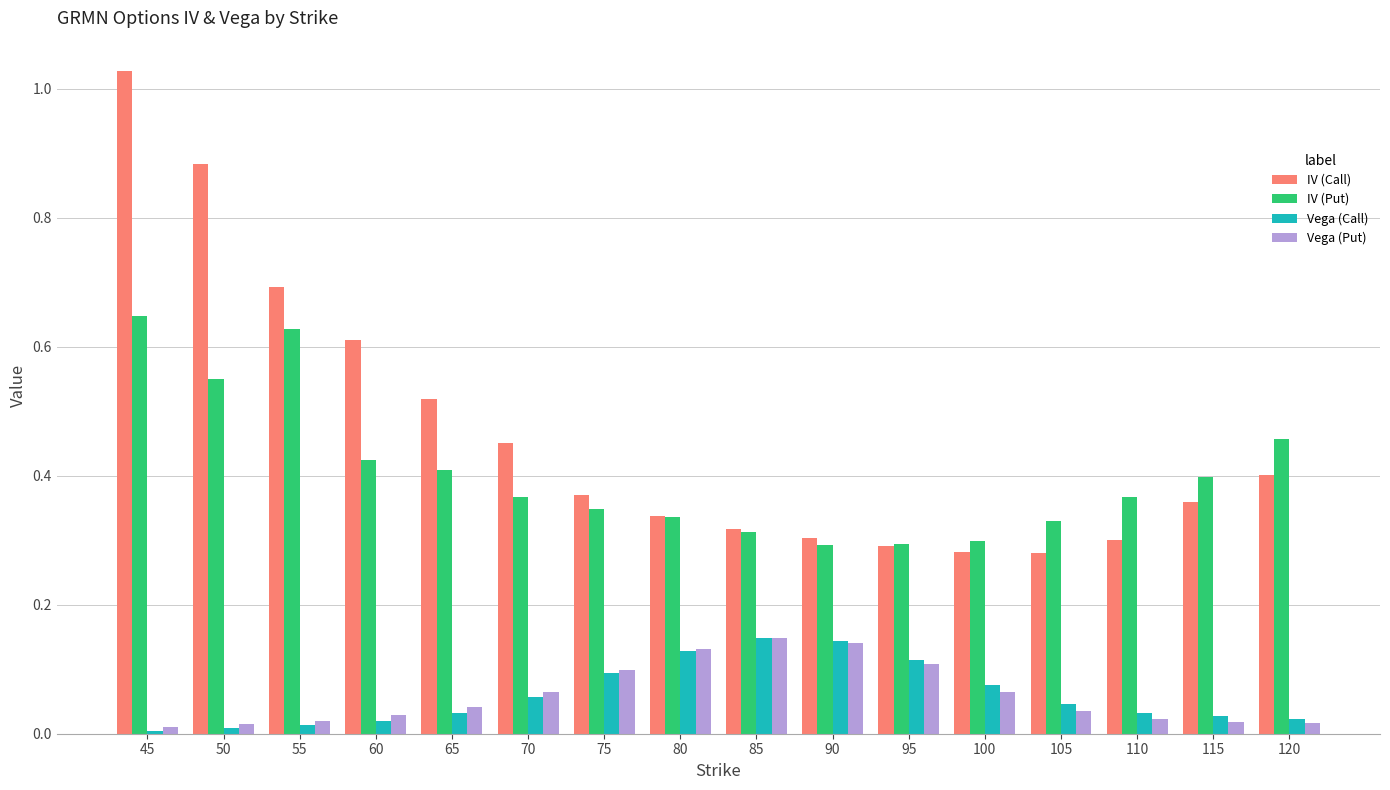

Which series has the widest spread of values?

IV (Call)